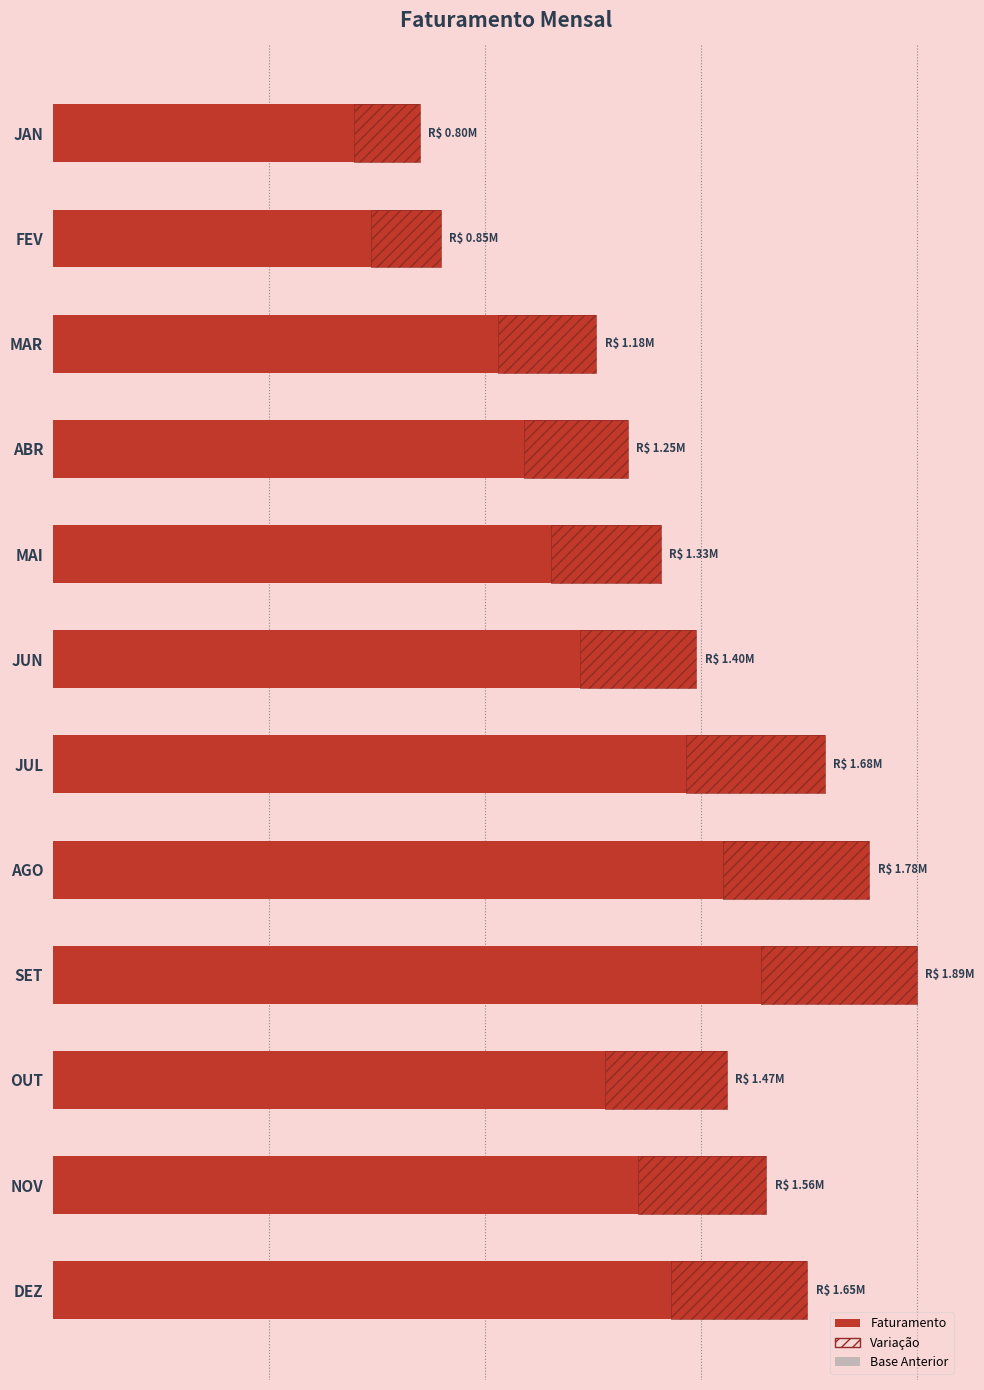

True or false: the data shows 1555584.3 at NOV.

True